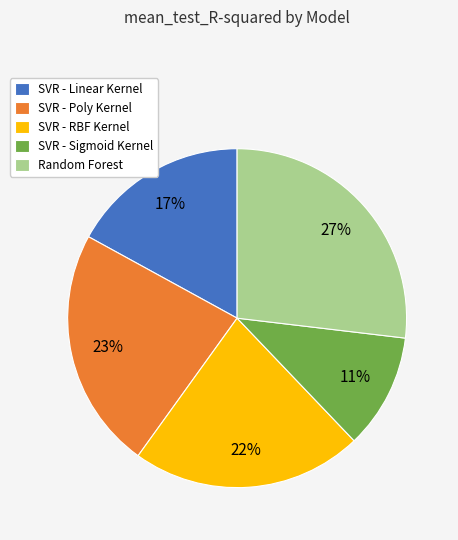

Which slice is the smallest?

SVR - Sigmoid Kernel